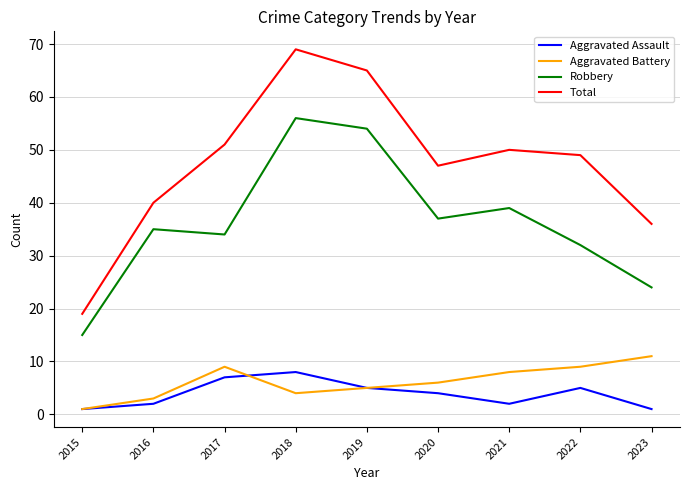

What is the maximum value for Aggravated Battery?

11